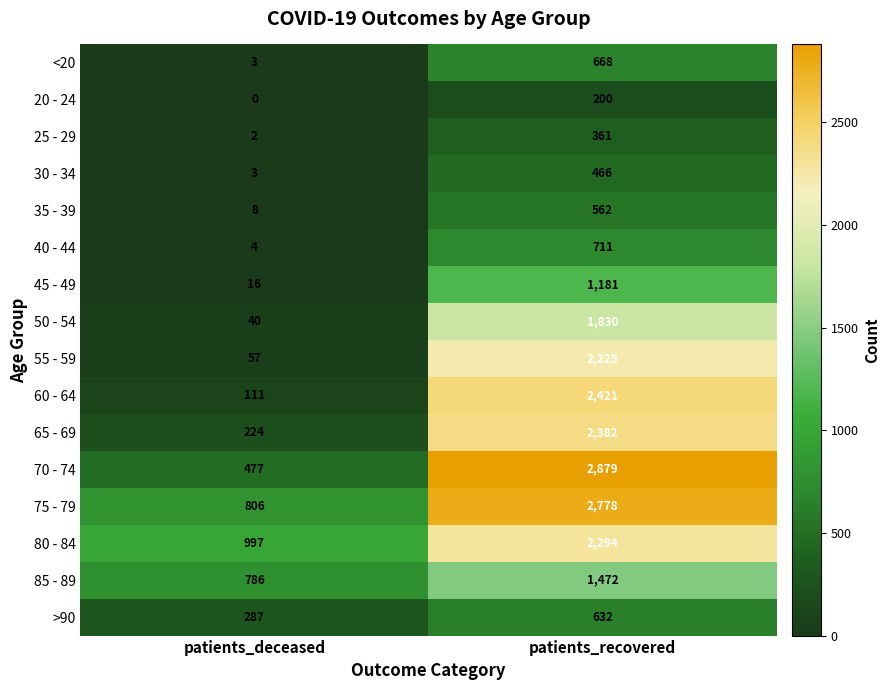

At which category is the sum across all series the highest?

patients_recovered